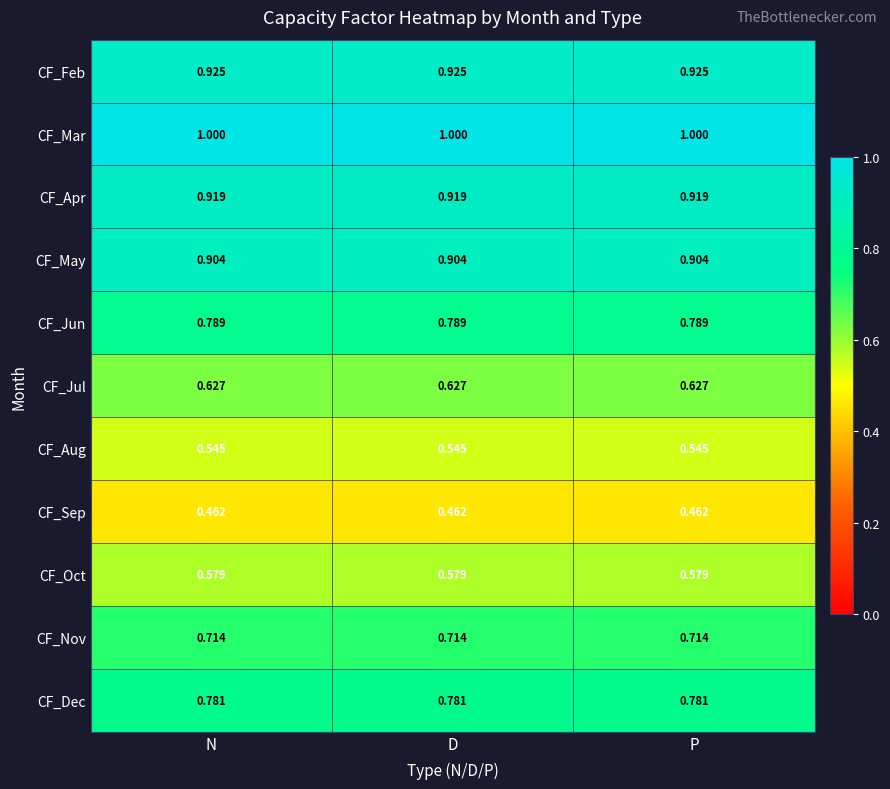

At N, list the series in order from smallest to largest.

CF_Sep, CF_Aug, CF_Oct, CF_Jul, CF_Nov, CF_Dec, CF_Jun, CF_May, CF_Apr, CF_Feb, CF_Mar